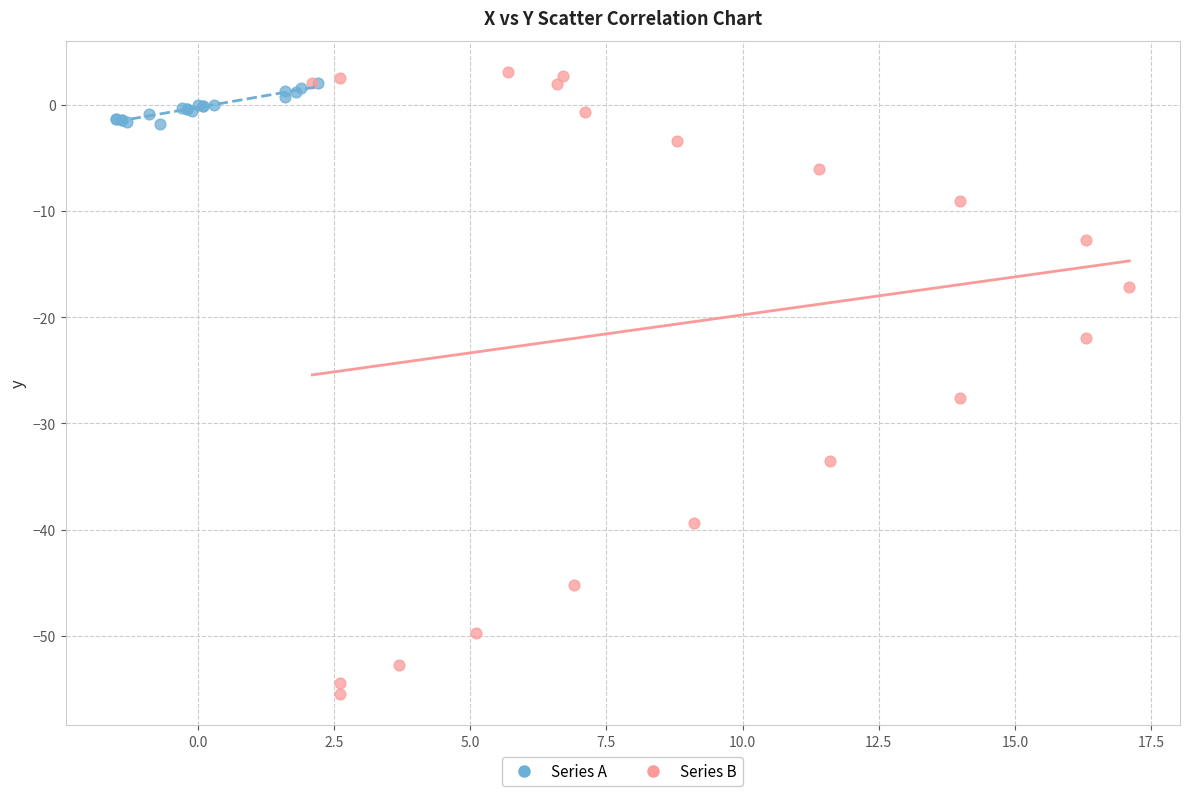

Which series has the largest Y range (max minus min)?

Series B